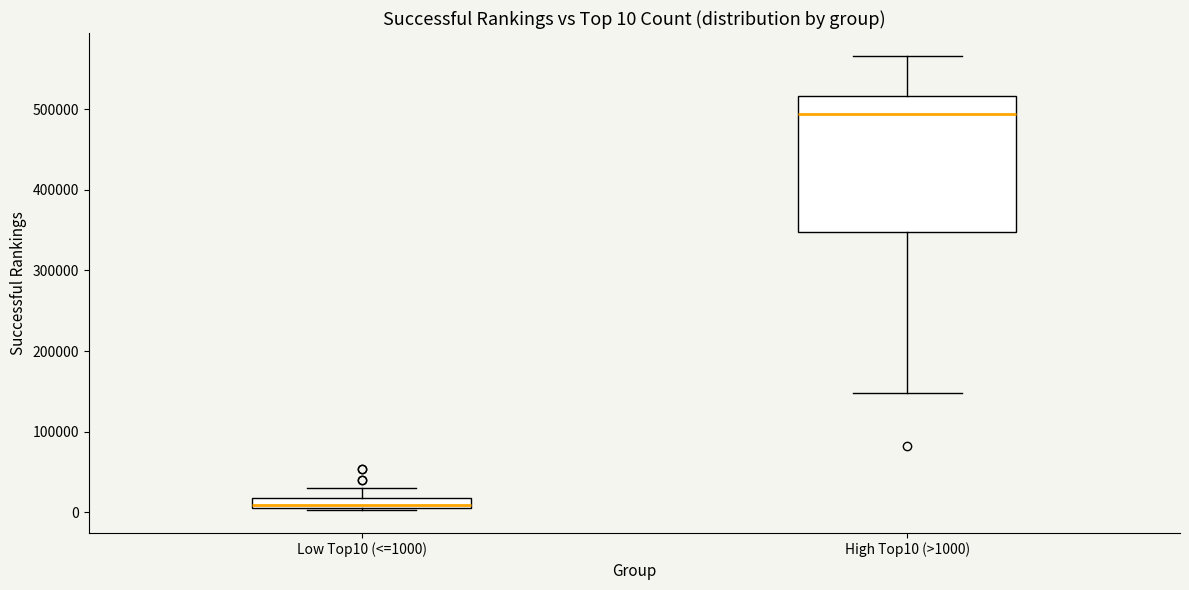

Which box is the tallest, from its lower edge to its upper edge?

High Top10 (>1000)